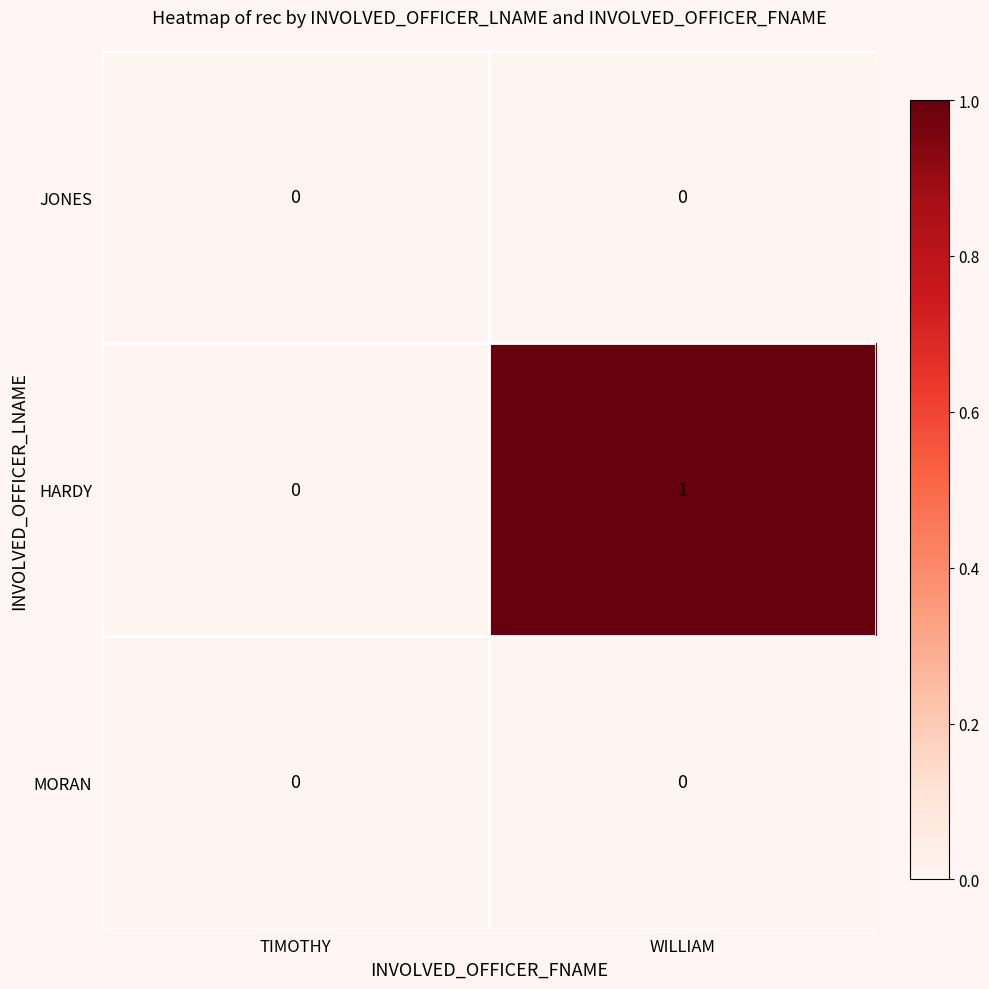

What is the maximum value shown in the chart?

1